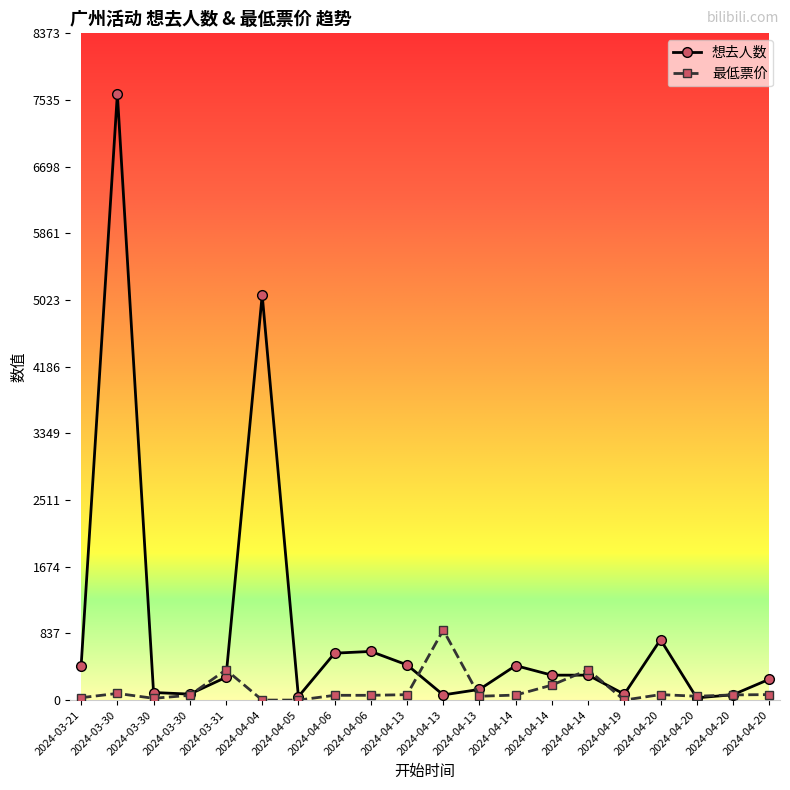

Does the chart have visible grid lines?

No